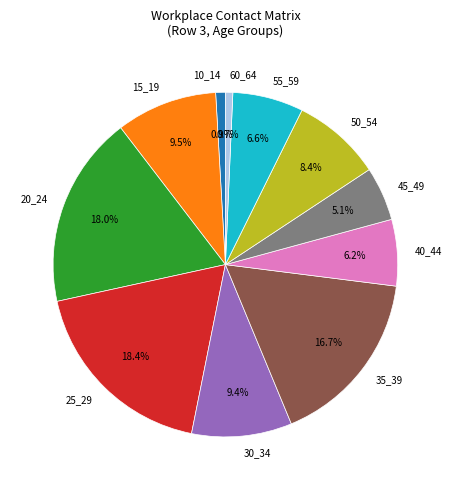

True or false: 20_24 accounts for 7% of the total.

False